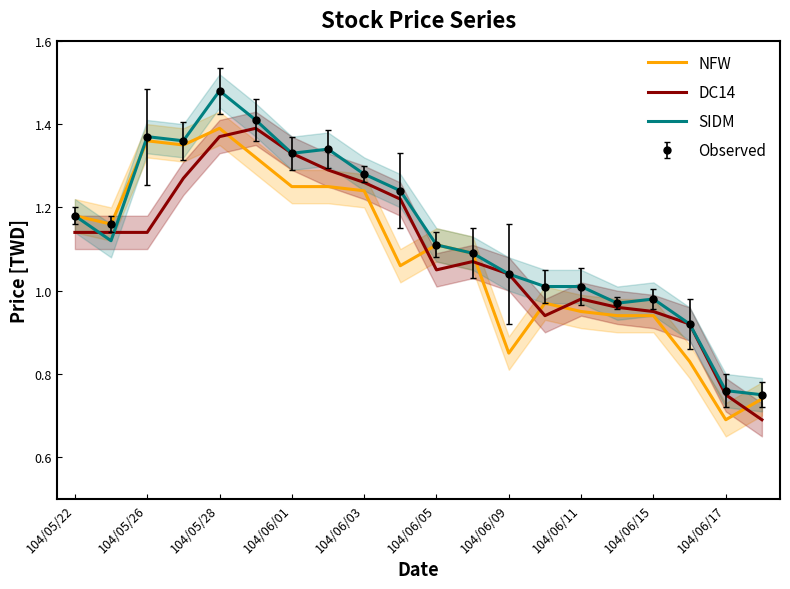

List the series in order of their overall mean, highest first.

SIDM, DC14, NFW